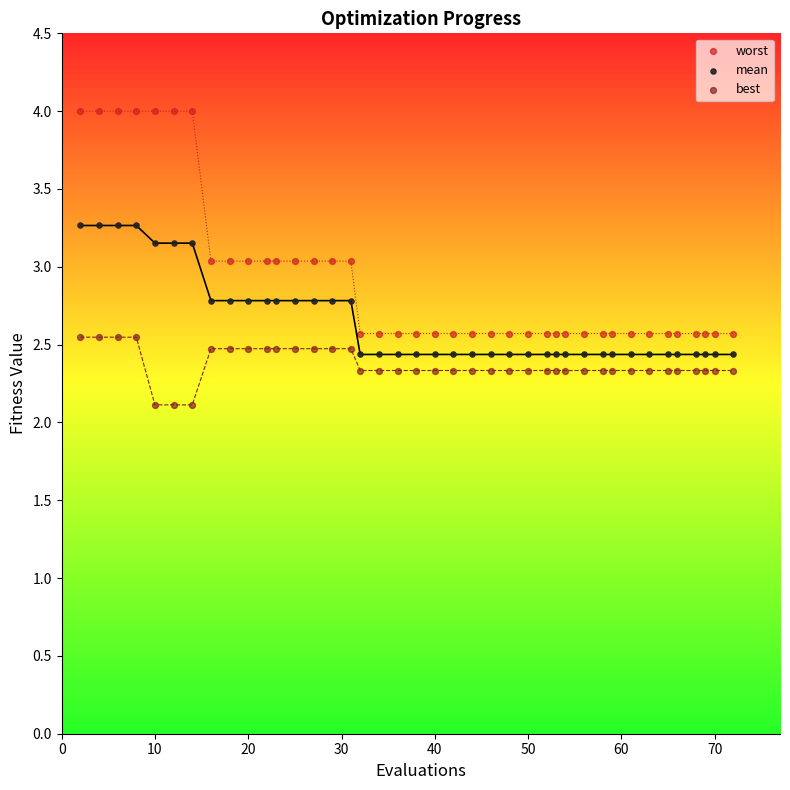

Which series contains the highest Y value?

worst